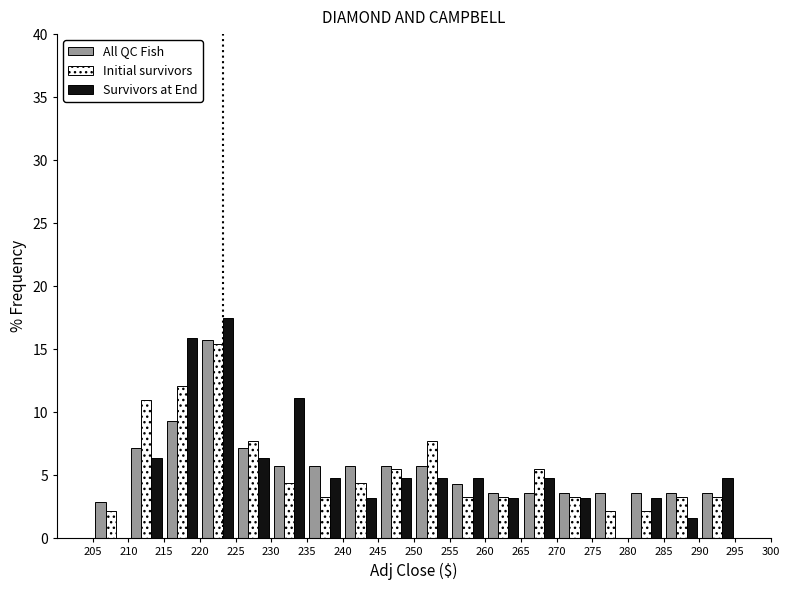

In the Survivors at End series, which range on the x-axis has the tallest bar?

220 to 225